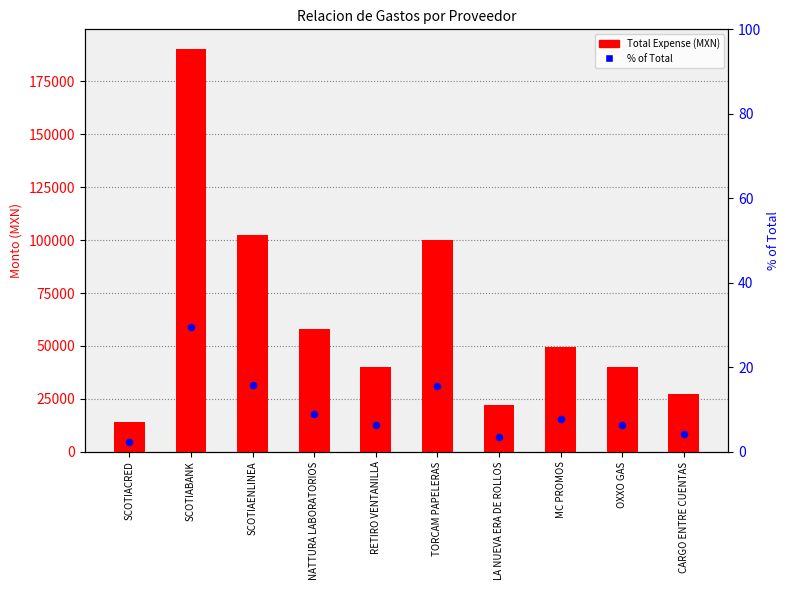

Is the value of % of Total at CARGO ENTRE CUENTAS greater than the value of Total Expense (MXN) at RETIRO VENTANILLA?

No